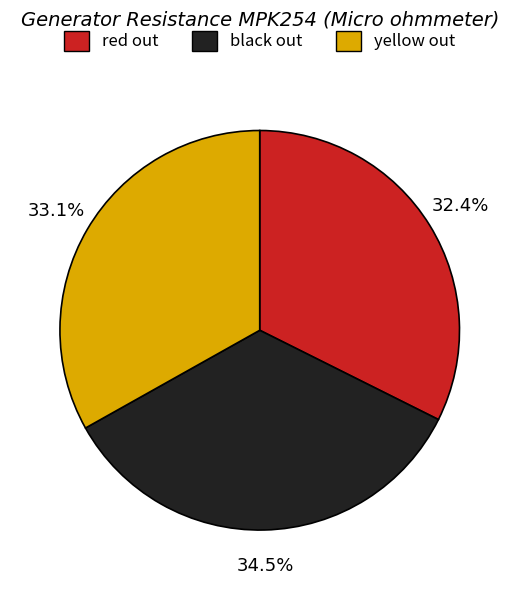

The yellow out slice represents 33% of the pie. True or false?

True